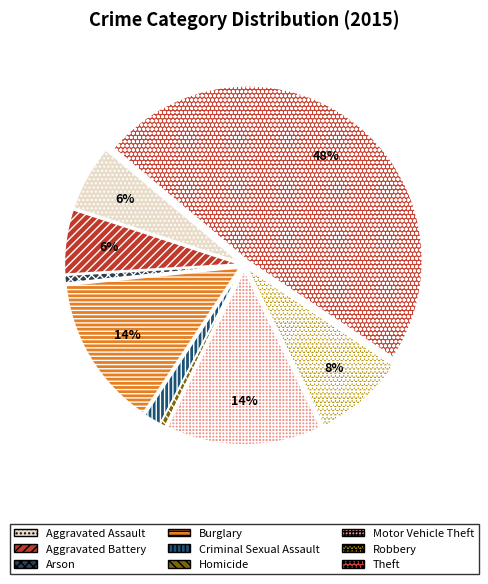

Is it true that Criminal Sexual Assault is 2% of the pie?

True